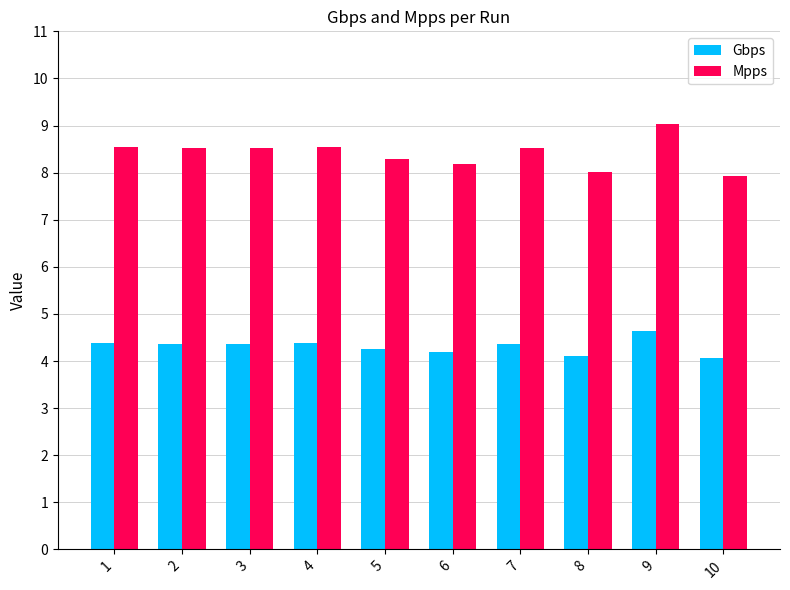

What are all the series names shown in the legend?

Gbps, Mpps